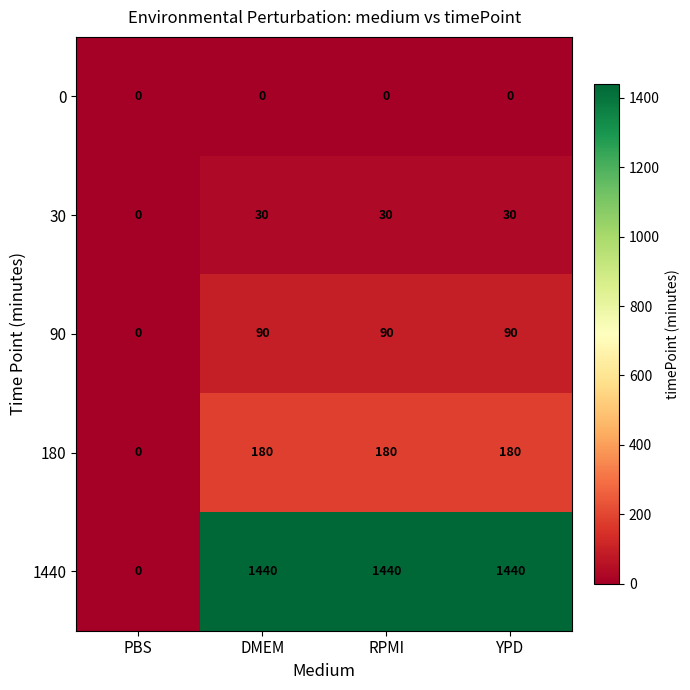

What is the maximum value for 180?

180